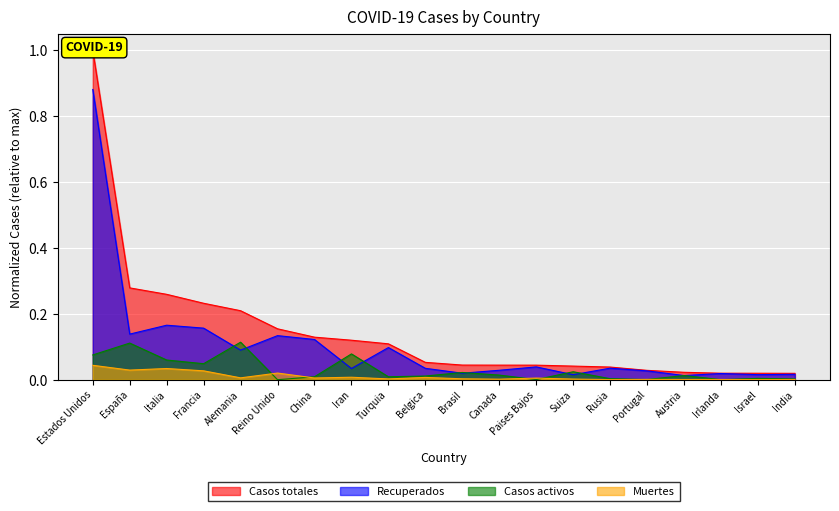

The Muertes series shows 0.0 at Francia. True or false?

True